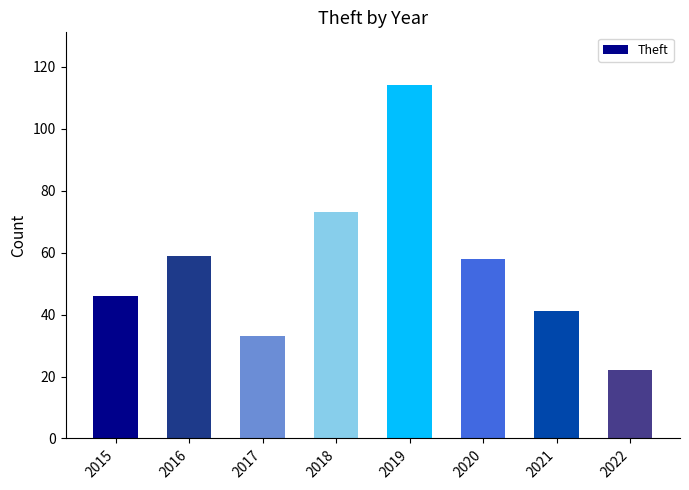

How many data points does each series have?

8